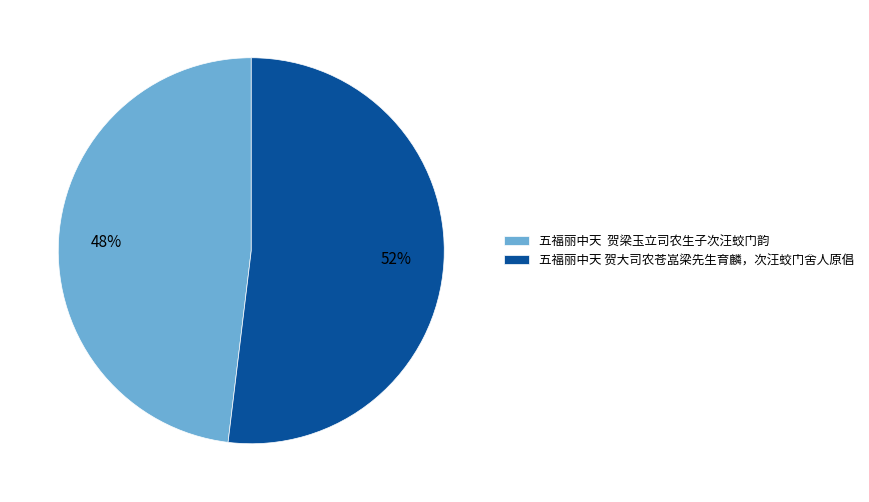

The 五福丽中天 贺梁玉立司农生子次汪蛟门韵 slice represents 42% of the pie. True or false?

False